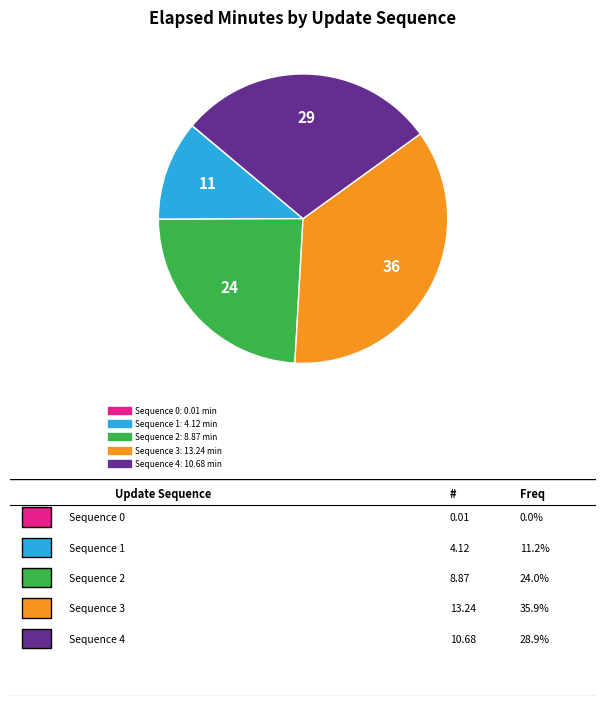

Is there any slice that represents more than half of the pie?

No